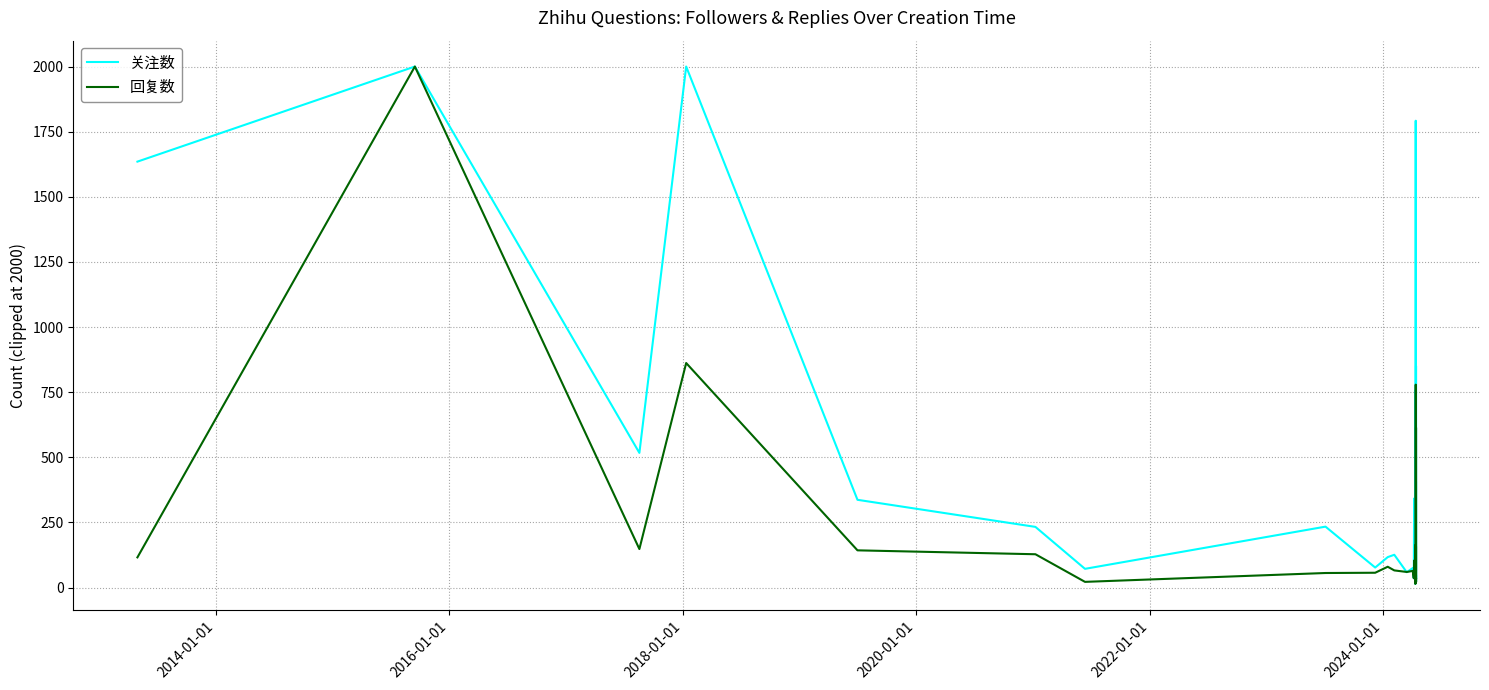

What is the maximum value shown in the chart?

2000